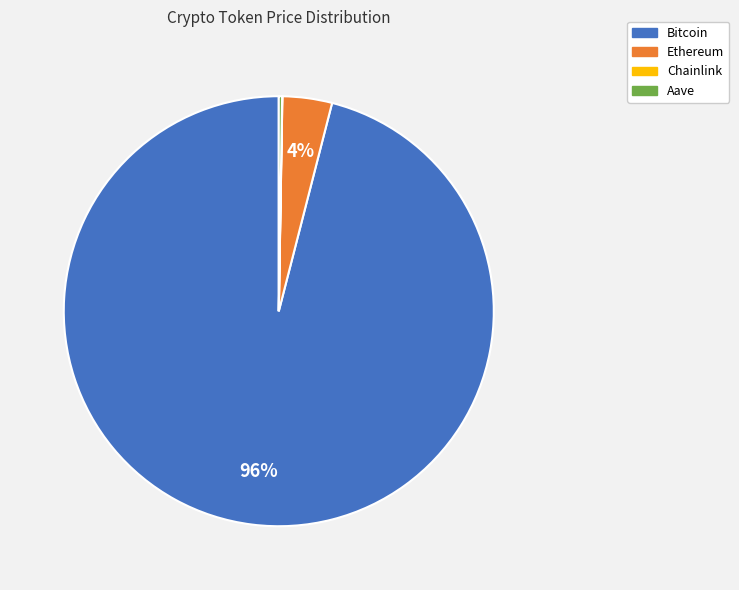

To the nearest percent, what is the average slice percentage?

25%